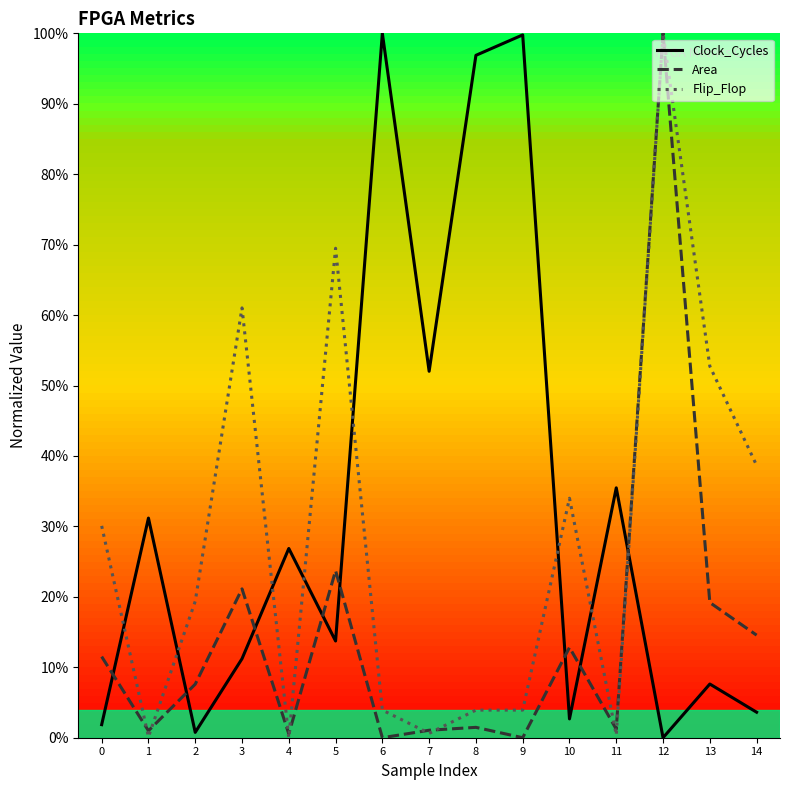

True or false: Area and Clock_Cycles cross at least once.

True